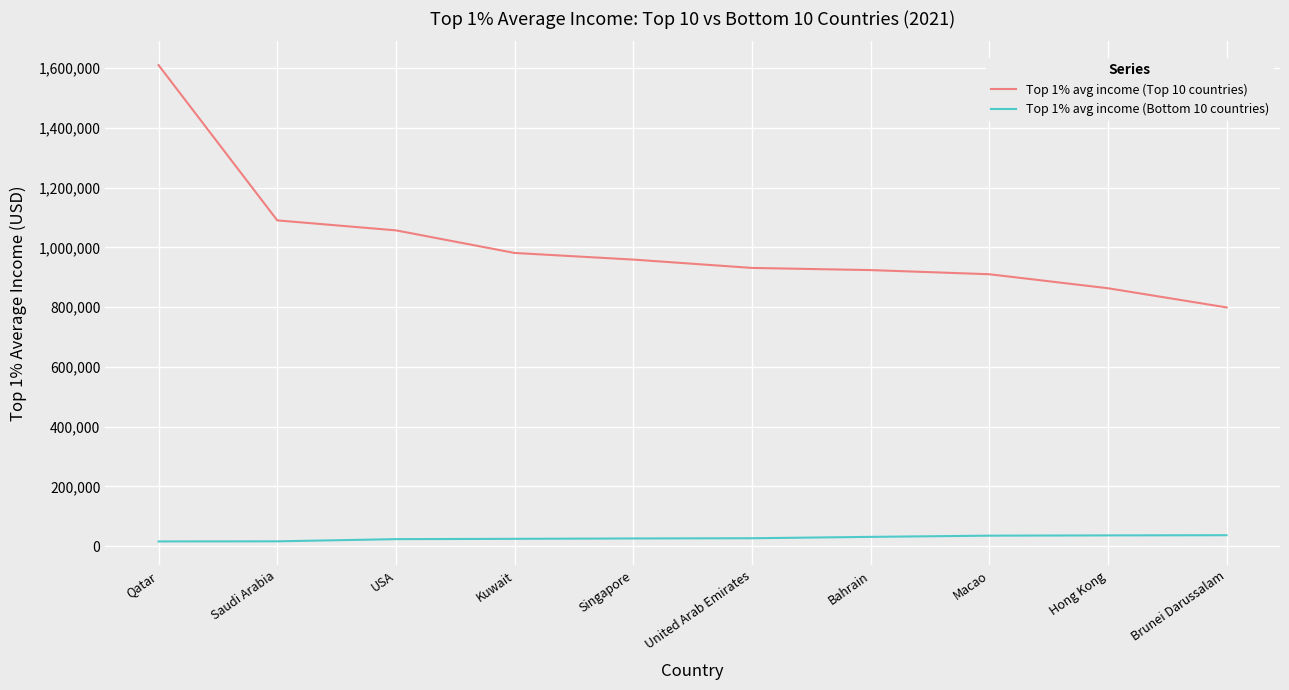

Which series has the largest total across all categories?

Top 1% avg income (Top 10 countries)